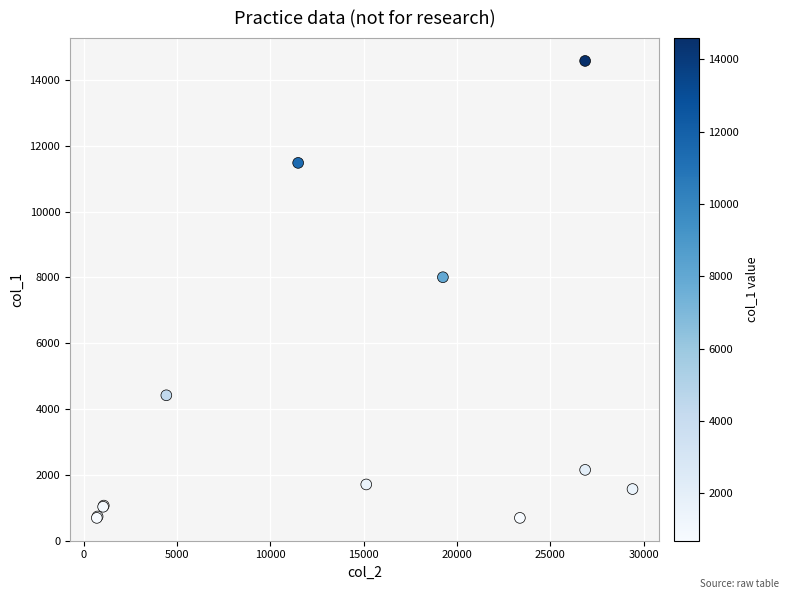

What Y value in the scatter plot is closest to 7637?

8008